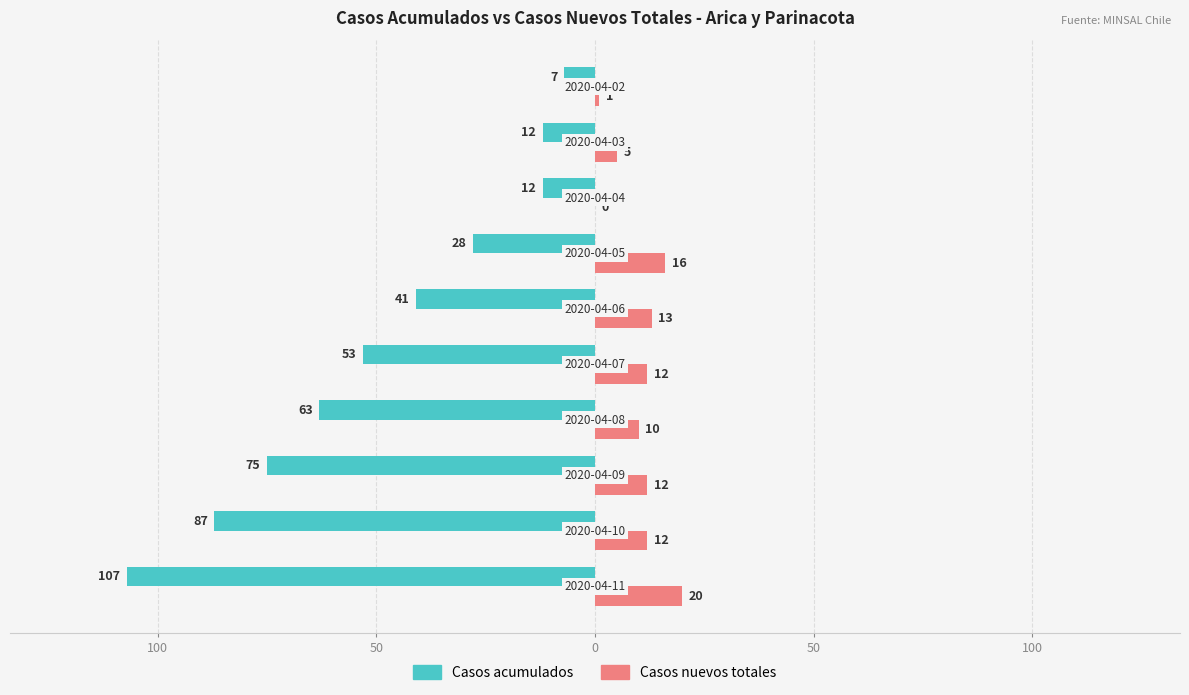

What are all the series names shown in the legend?

Casos acumulados, Casos nuevos totales